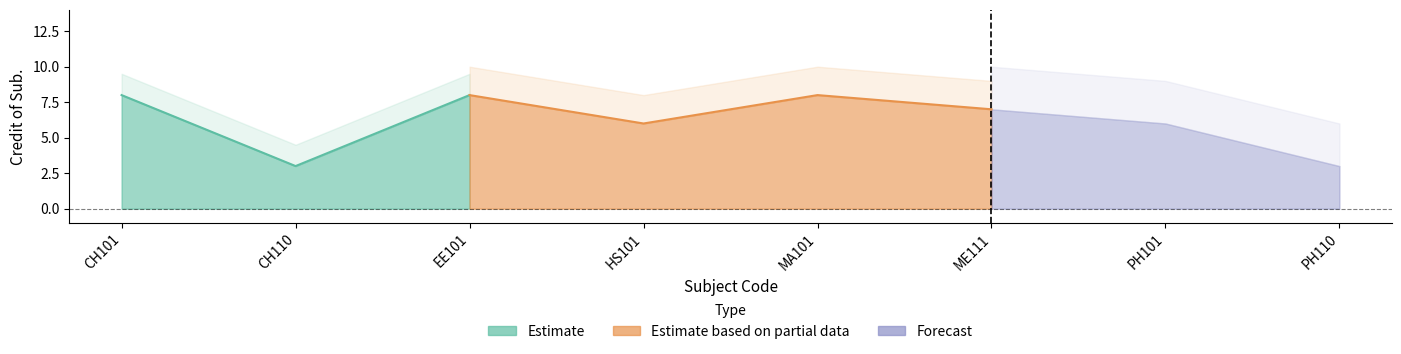

The chart shows a value of 5 at CH110. True or false?

False